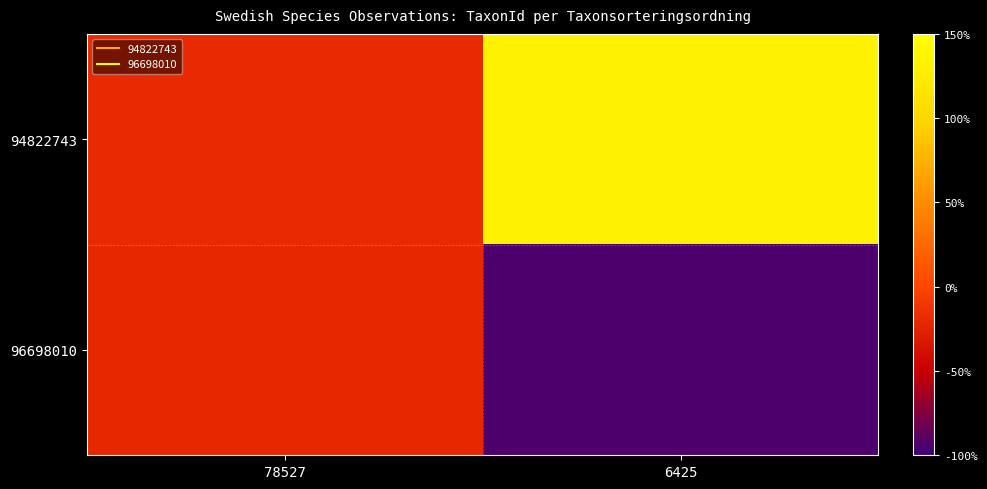

Between 78527 and 6425, which series saw the biggest shift?

94822743